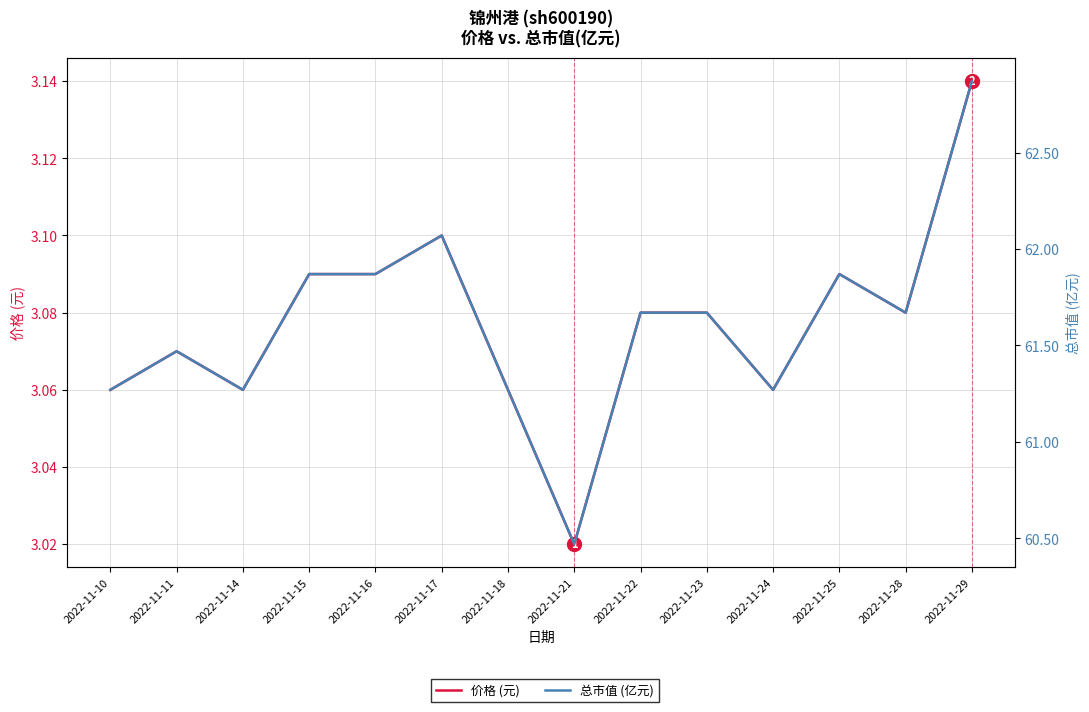

What is the average value of the 总市值 (亿元) series?

61.6